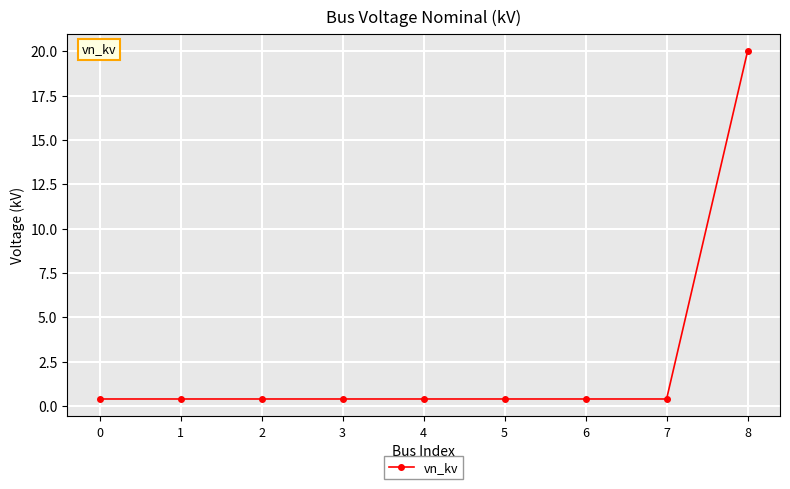

What is the value of the 9th point from the left?

20.0